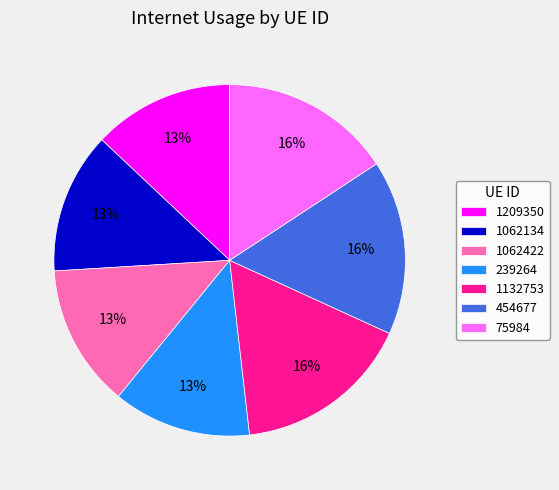

To the nearest percent, what percentage of the pie is 454677?

16%